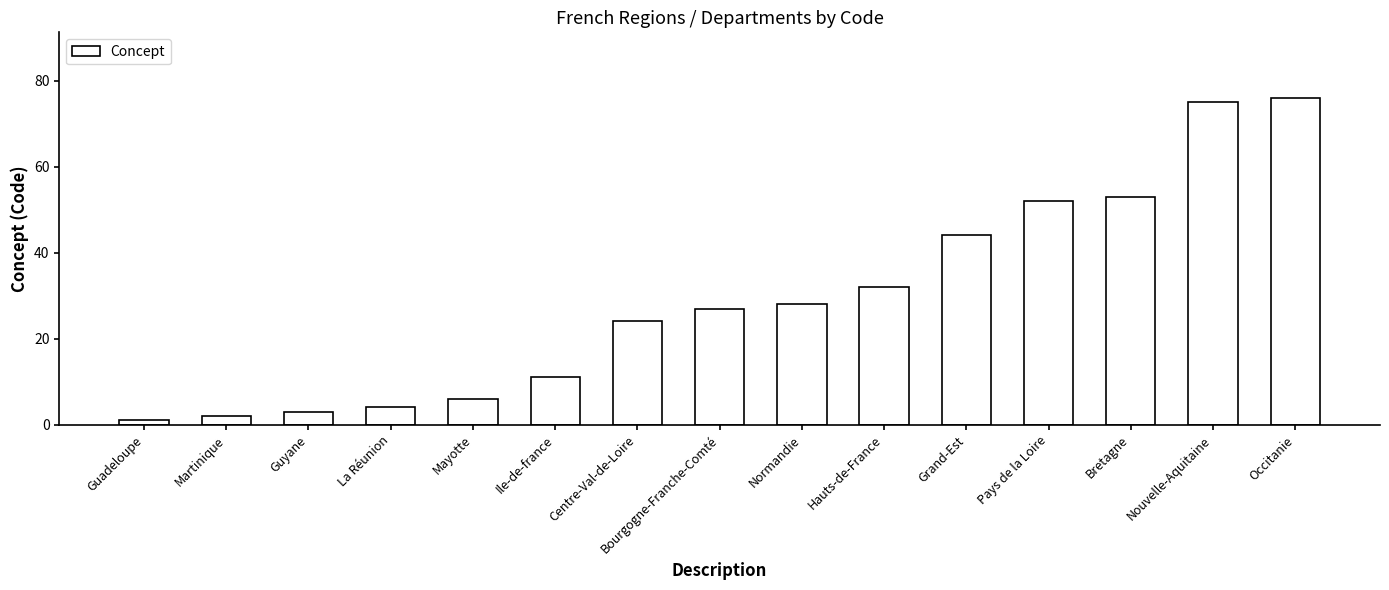

Read the value at Centre-Val-de-Loire.

24